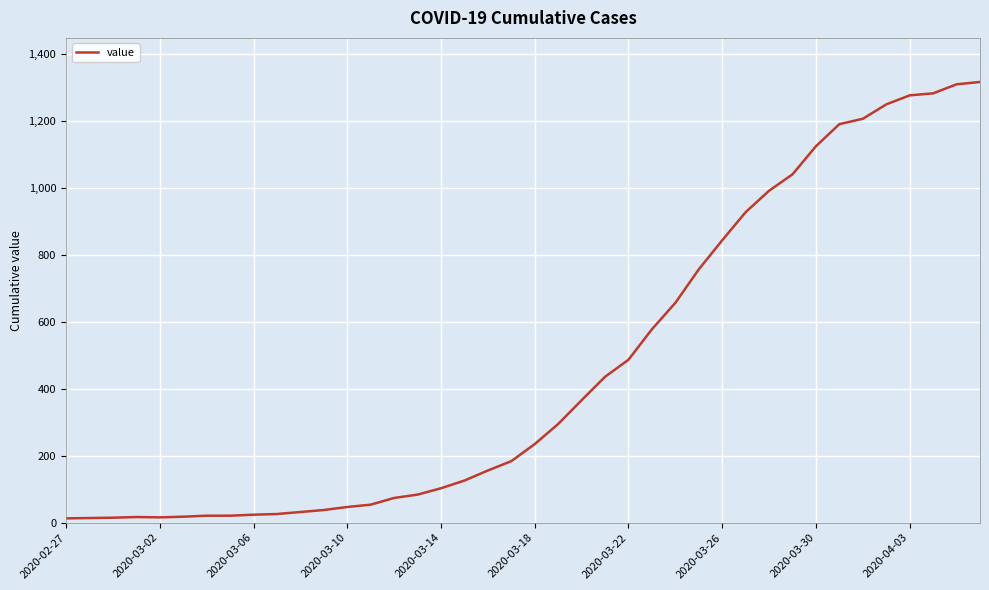

What is the greatest value displayed?

1317